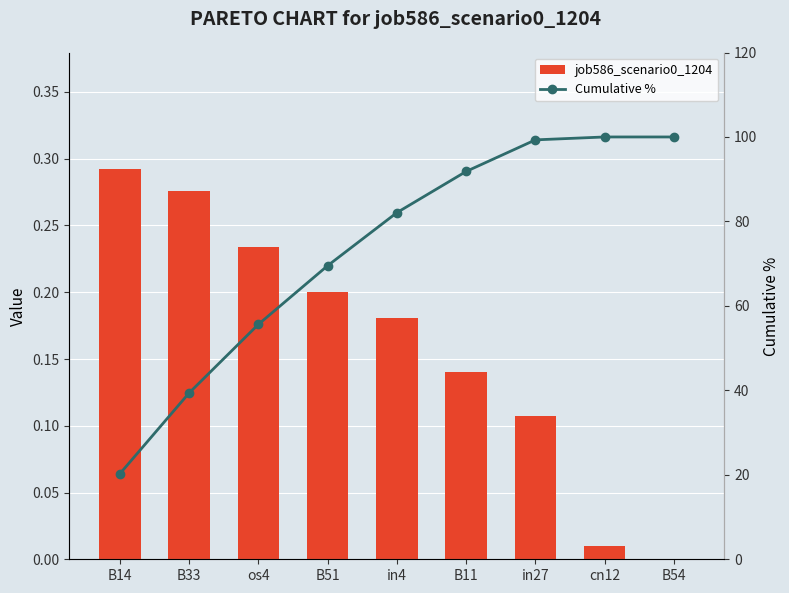

What is the approximate value of job586_scenario0_1204 at B51?

0.2